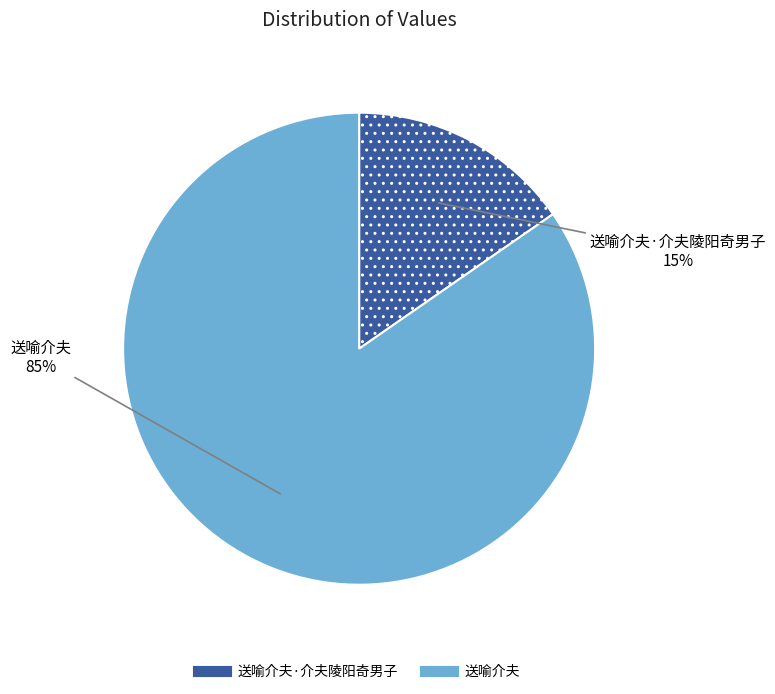

Is there any slice that represents more than half of the pie?

Yes